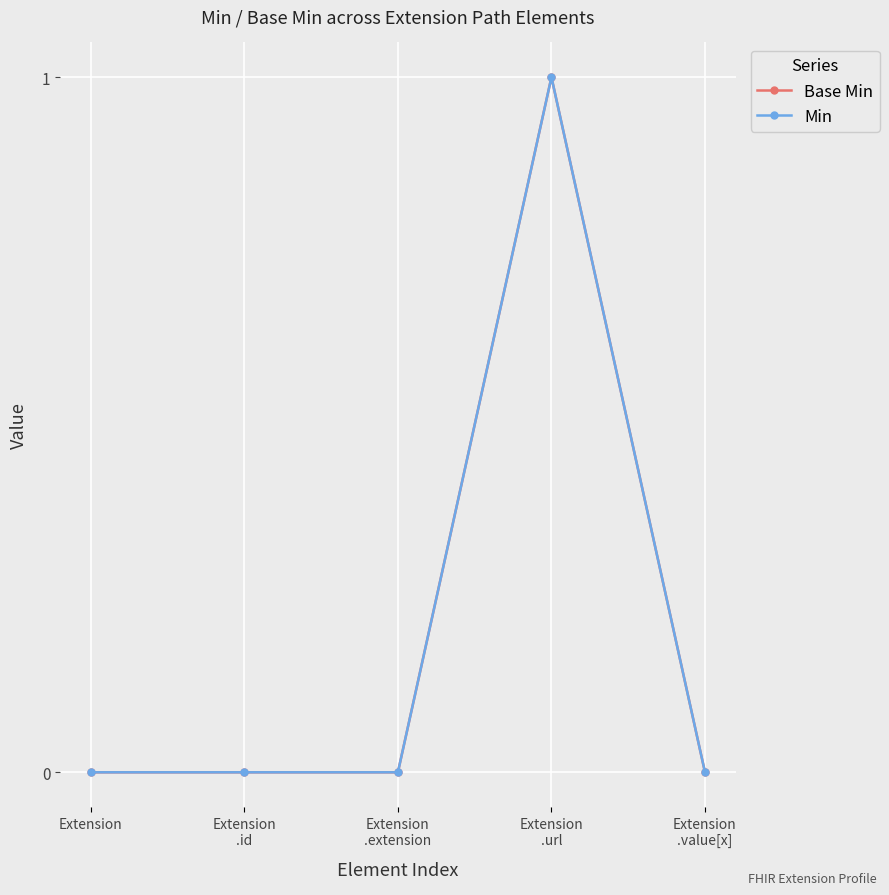

Reading left to right, list all the values displayed in this chart.

Base Min: 0	0	0	1	0
Min: 0	0	0	1	0